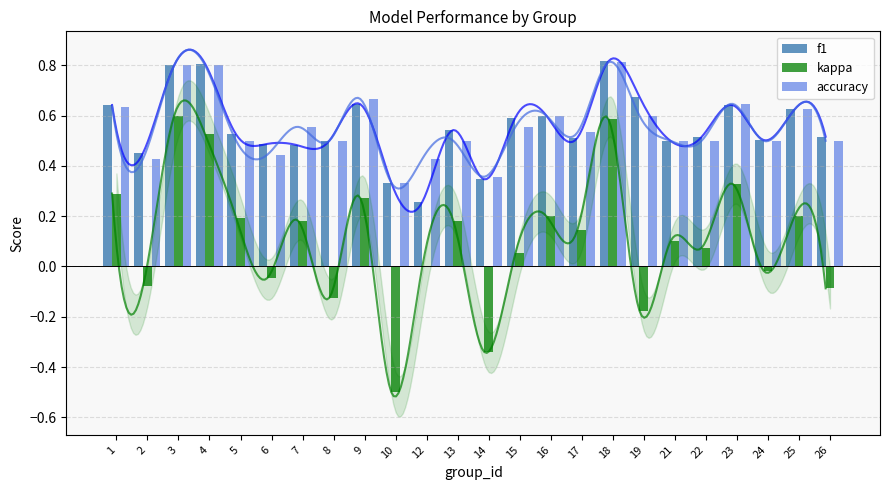

What is the value of the accuracy bar at the 12th from the left?

0.5